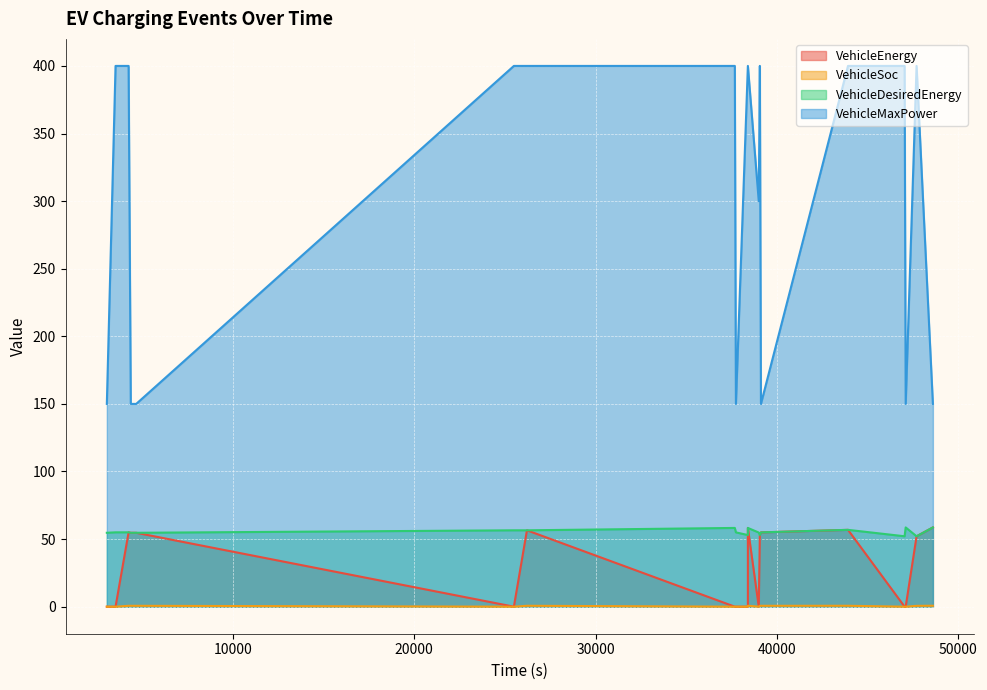

Which series has the largest range (max minus min)?

VehicleMaxPower